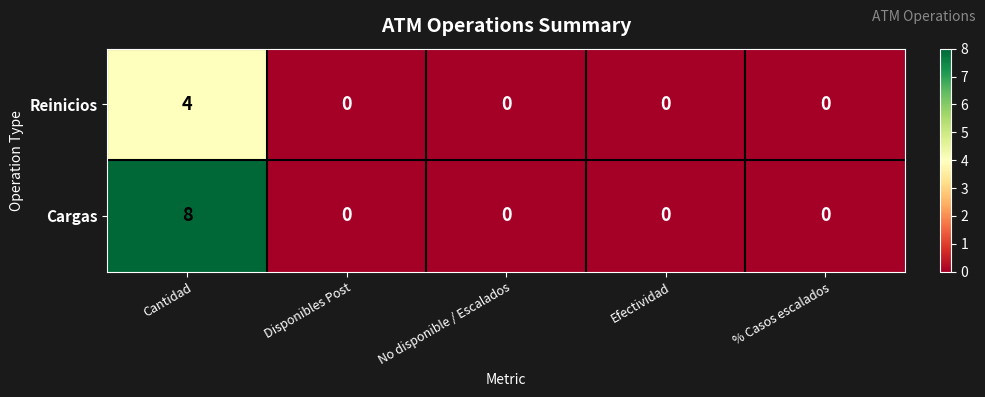

What is the difference between the Reinicios values at Cantidad and Efectividad?

4